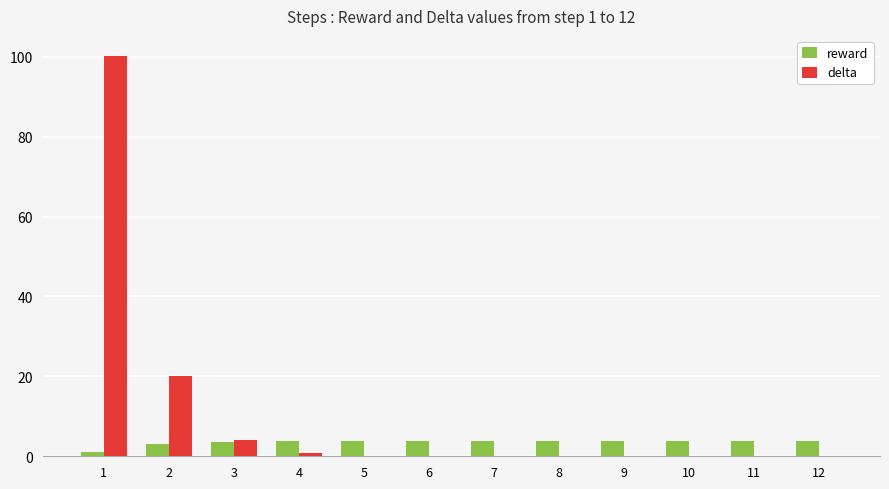

Which series changed the most between 2 and 6?

delta